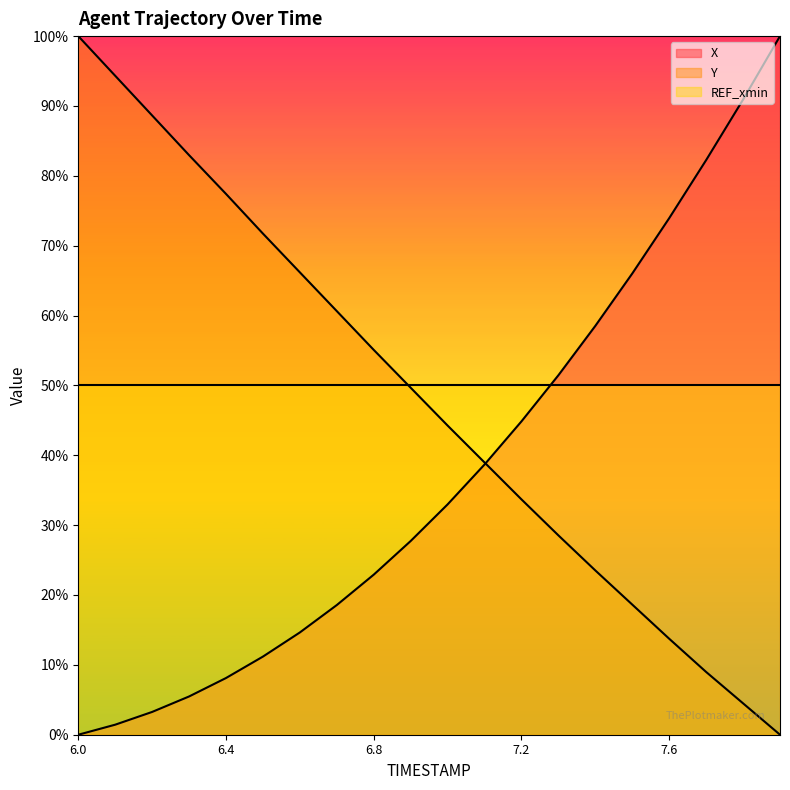

The X series shows 8.4 at 6.3. True or false?

False